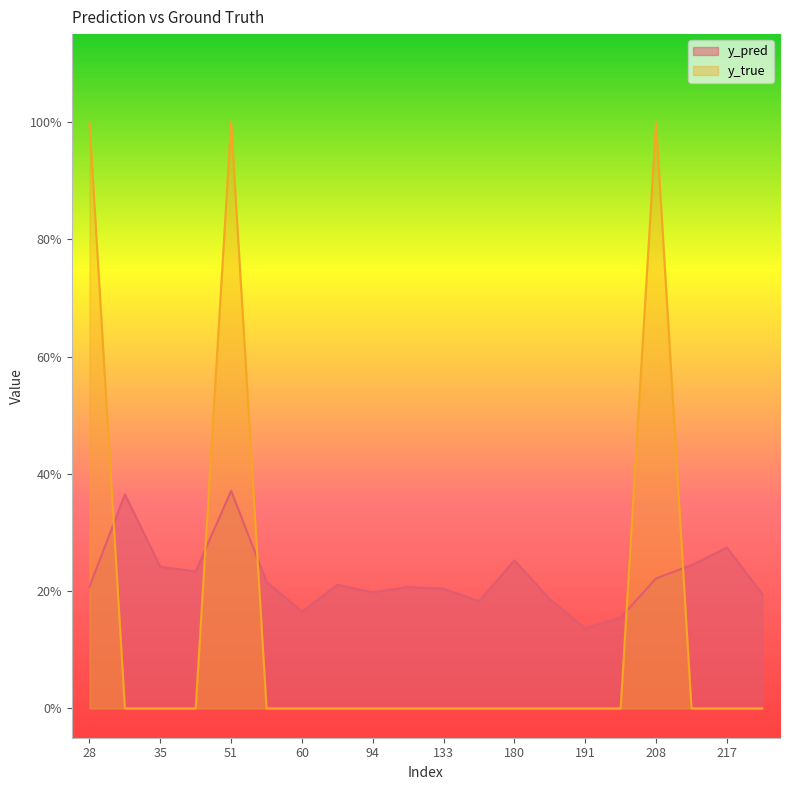

List the labels in order of y_pred value, largest first.

51, 31, 217, 180, 215, 35, 38, 208, 57, 86, 28, 111, 133, 94, 268, 181, 171, 60, 201, 191